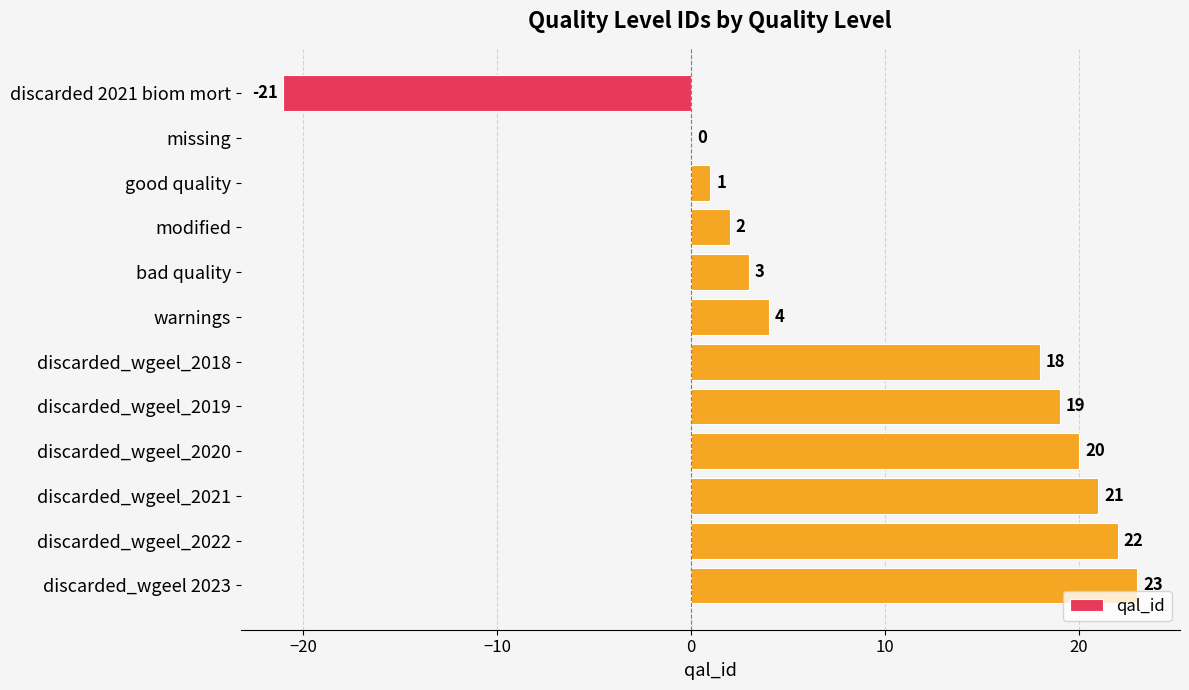

What is the sum of the values at modified and discarded_wgeel 2023?

25